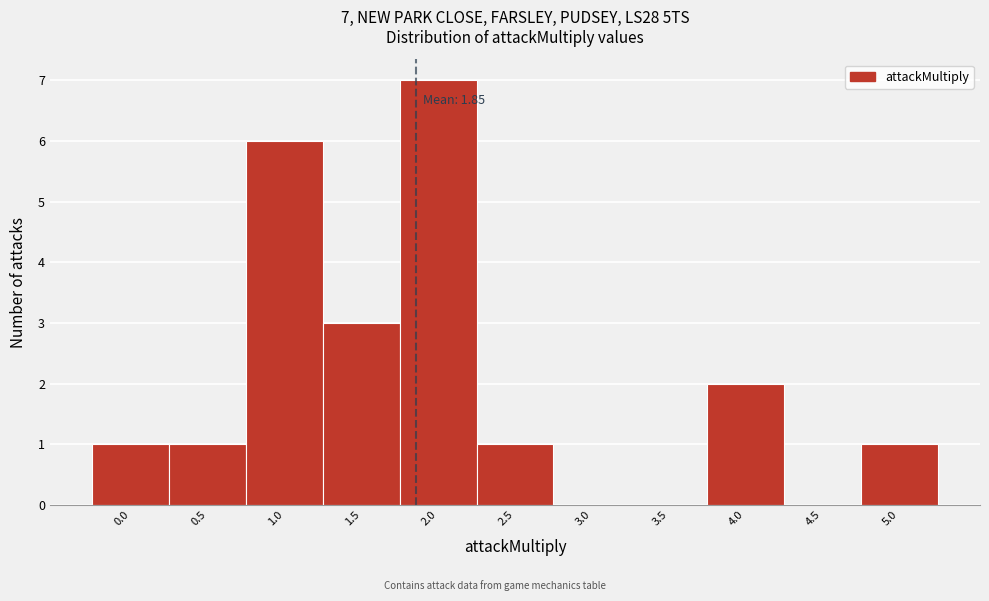

Which range on the x-axis has the tallest bar?

1.75 to 2.25